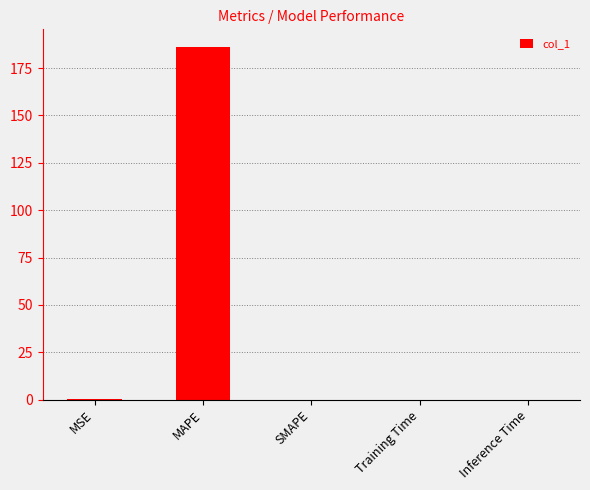

The value at Training Time is 0.0. True or false?

True